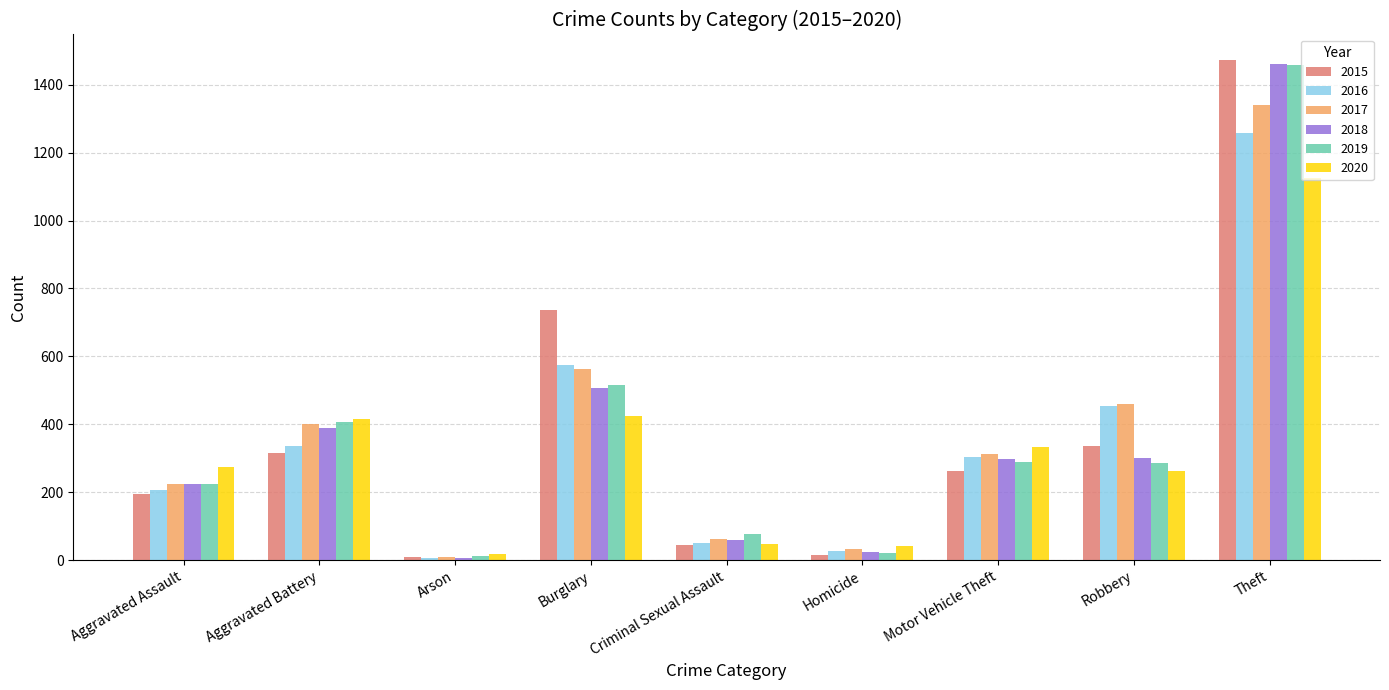

Does the chart contain any negative values?

No